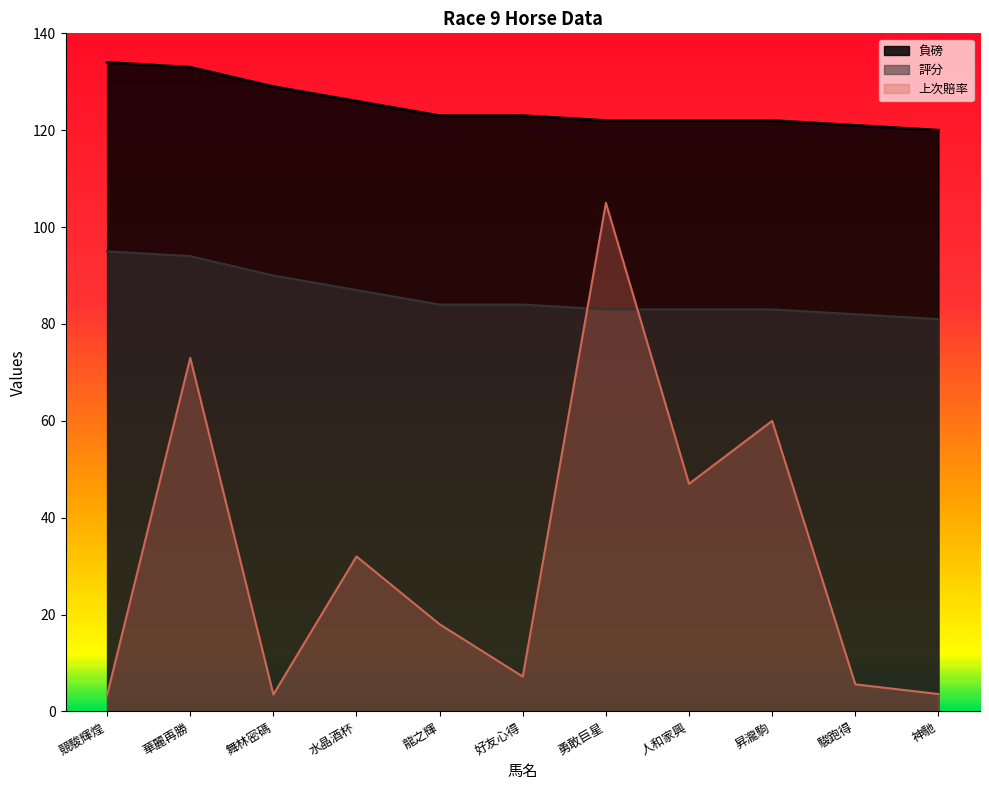

Rank the categories by 負磅 value from highest to lowest.

競駿輝煌, 華麗再勝, 舞林密碼, 水晶酒杯, 龍之輝, 好友心得, 勇敢巨星, 人和家興, 昇瀧駒, 駿跑得, 神馳